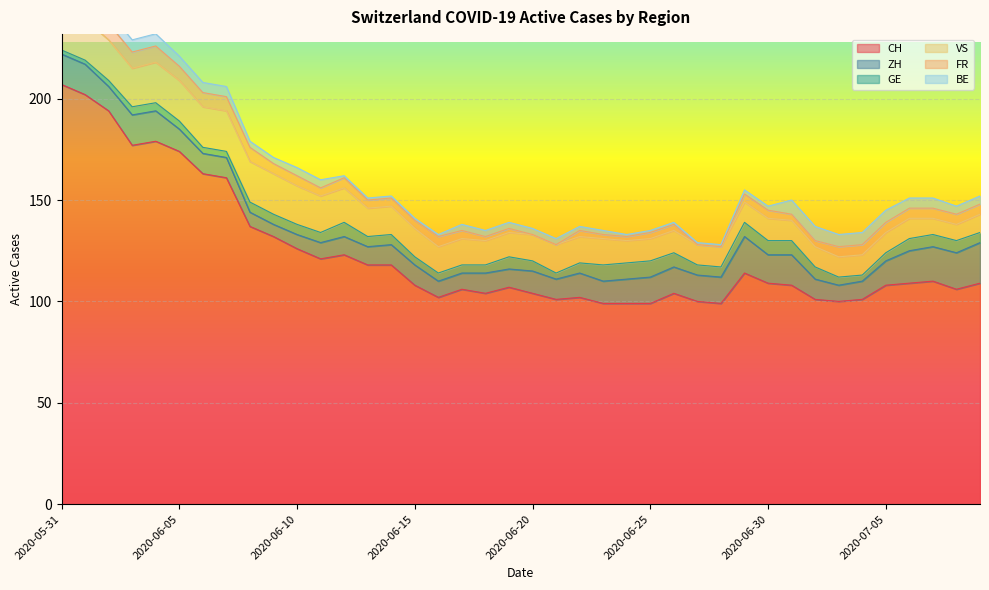

True or false: BE has more than 1 points higher than both neighbors.

False